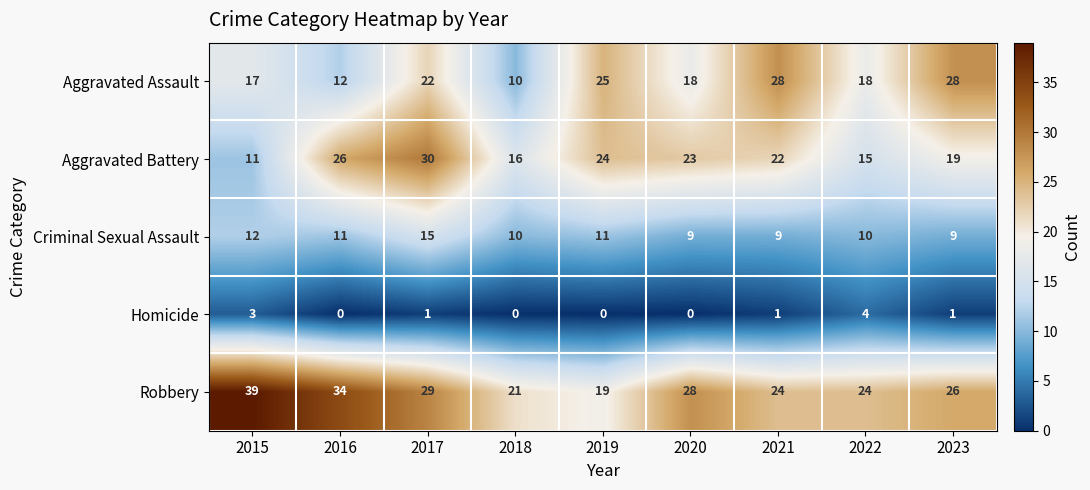

What is the maximum value shown in the chart?

39